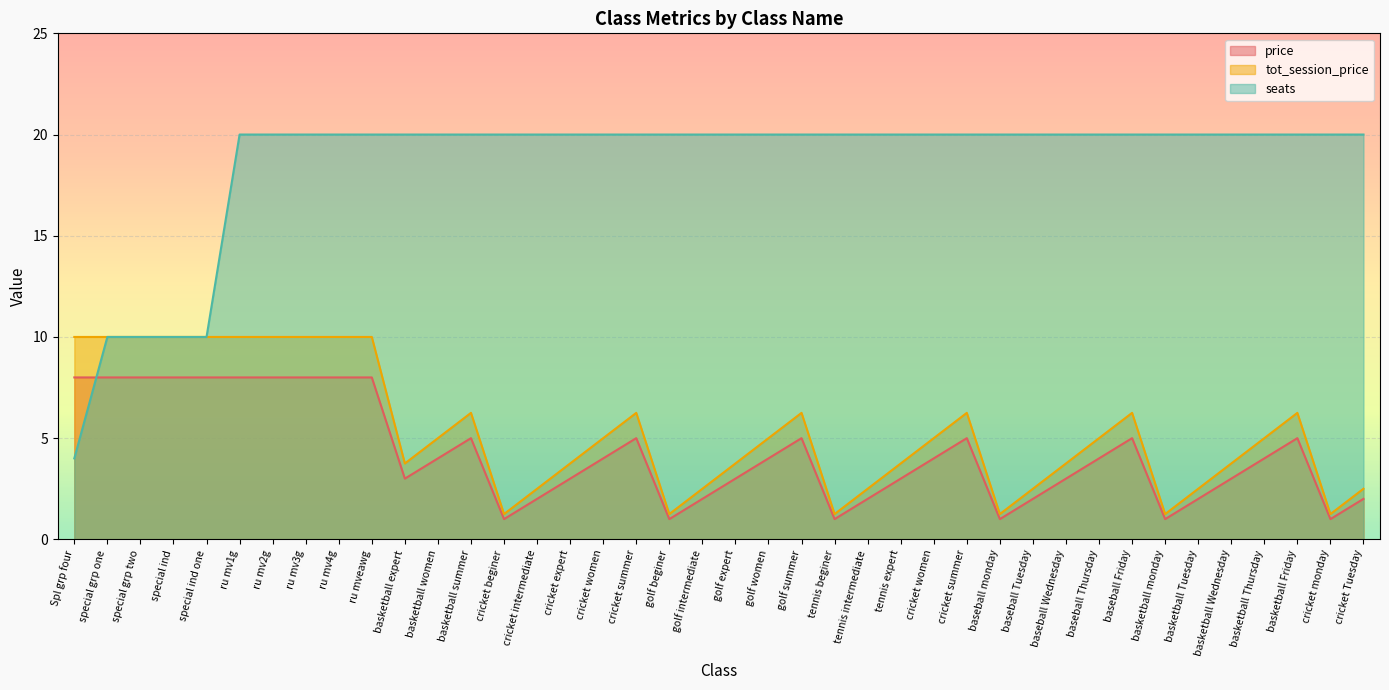

What is the maximum value for seats?

20.0